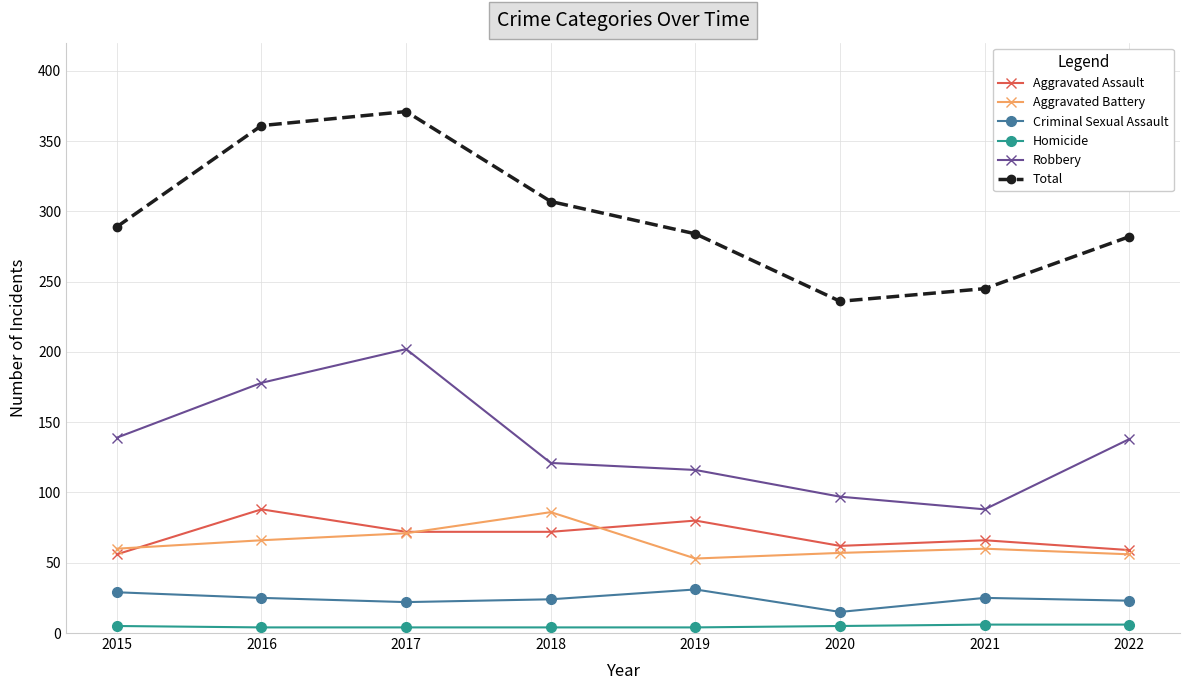

What is the maximum value shown in the chart?

371